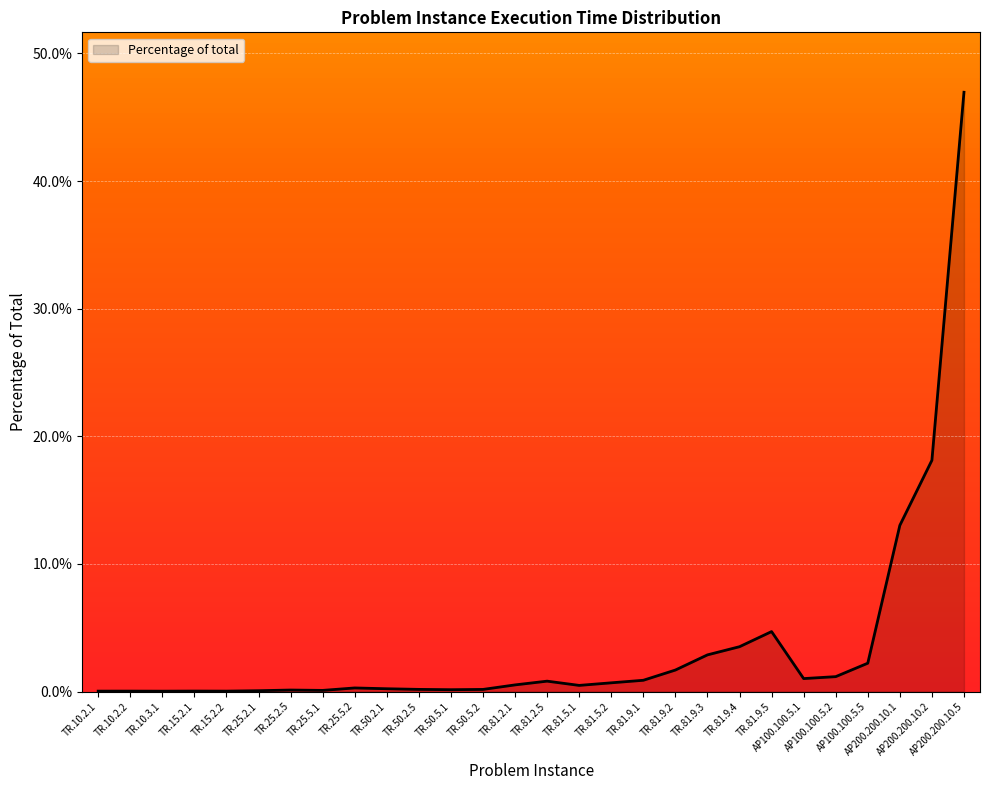

Does the chart display data point markers on the line(s)?

No